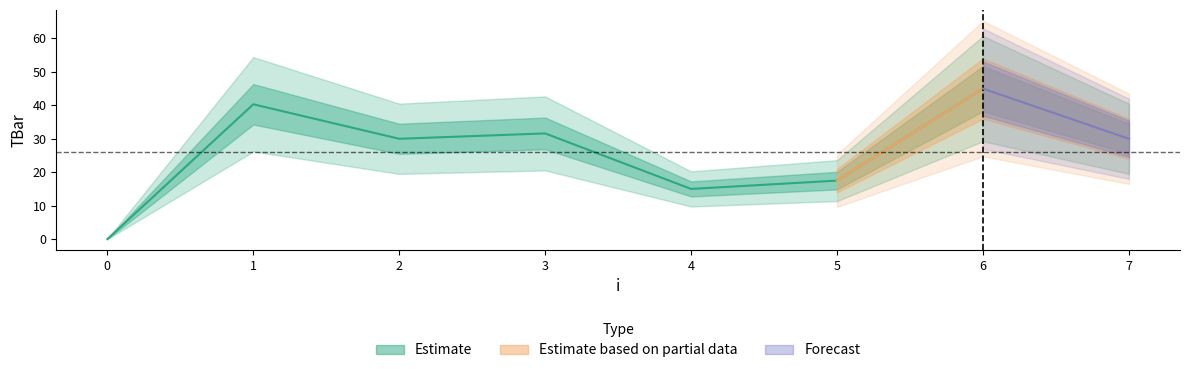

What is the greatest value displayed?

45.0